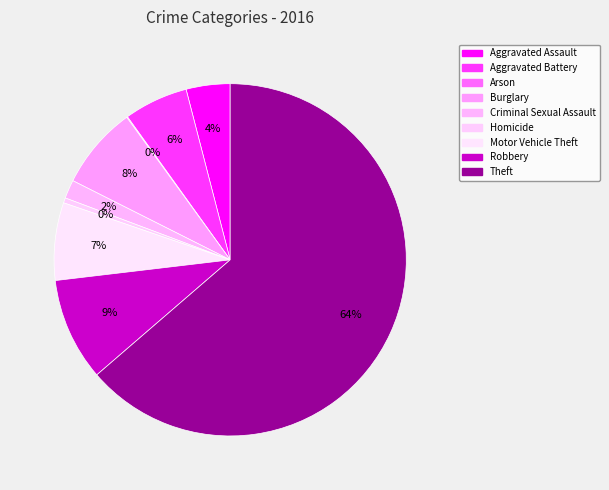

To the nearest percent, what portion does Burglary represent?

8%